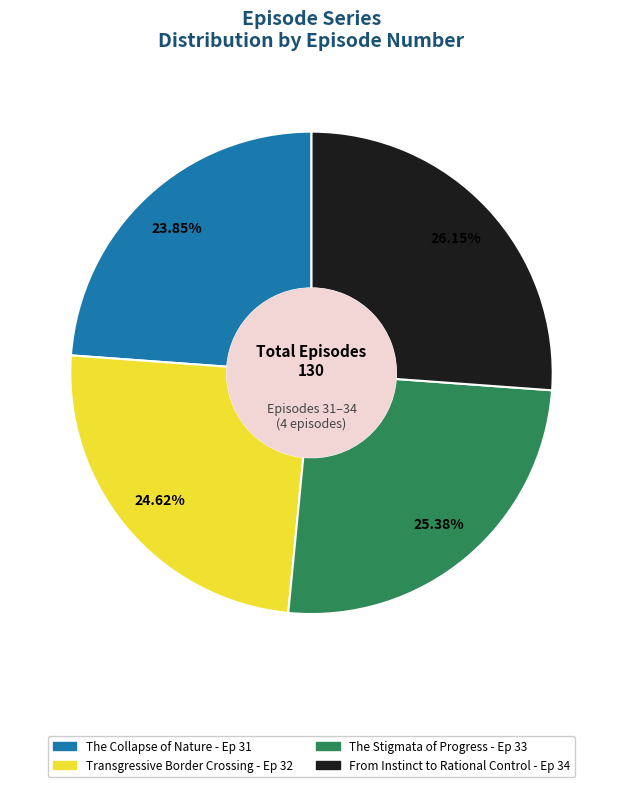

What is the ratio of the value at Transgressive Border Crossing to the value at The Collapse of Nature?

1.0